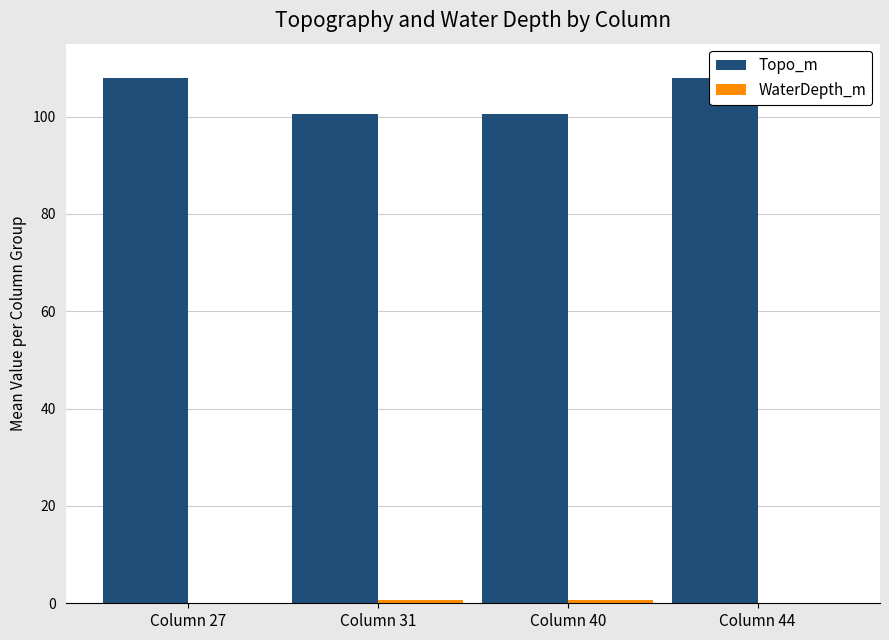

How many positive values does the WaterDepth_m series have?

2